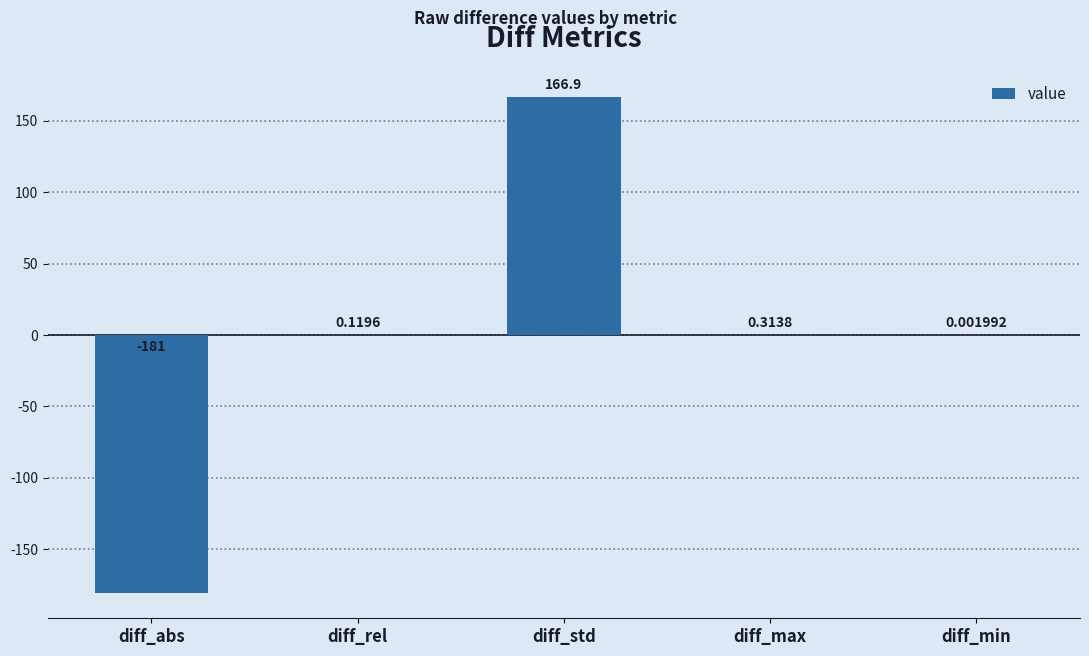

Where is the data nearest to the value -7?

diff_min